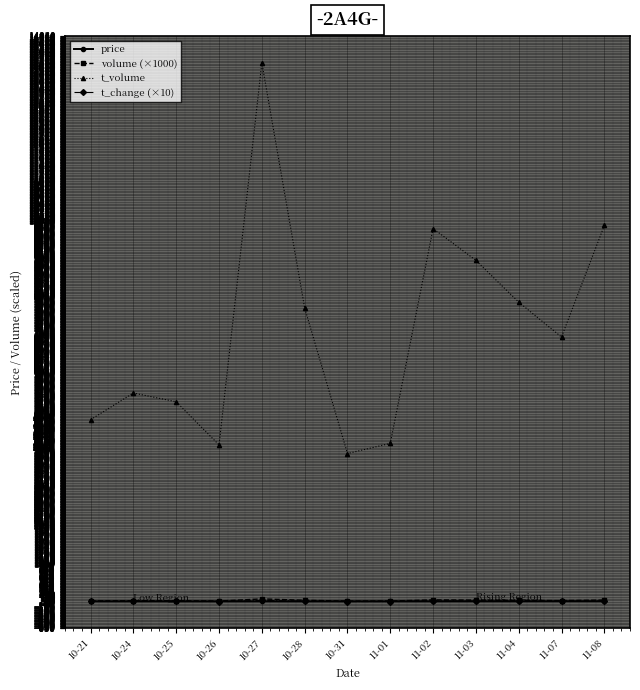

Which label corresponds to the largest value in the chart?

10-27